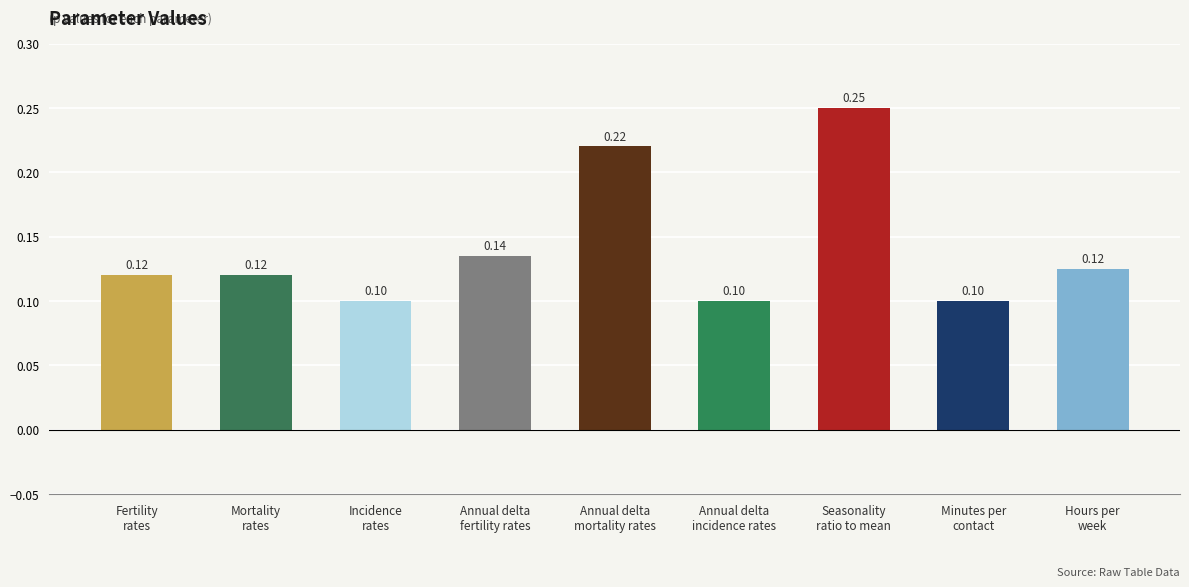

What is the minimum value shown in the chart?

0.1